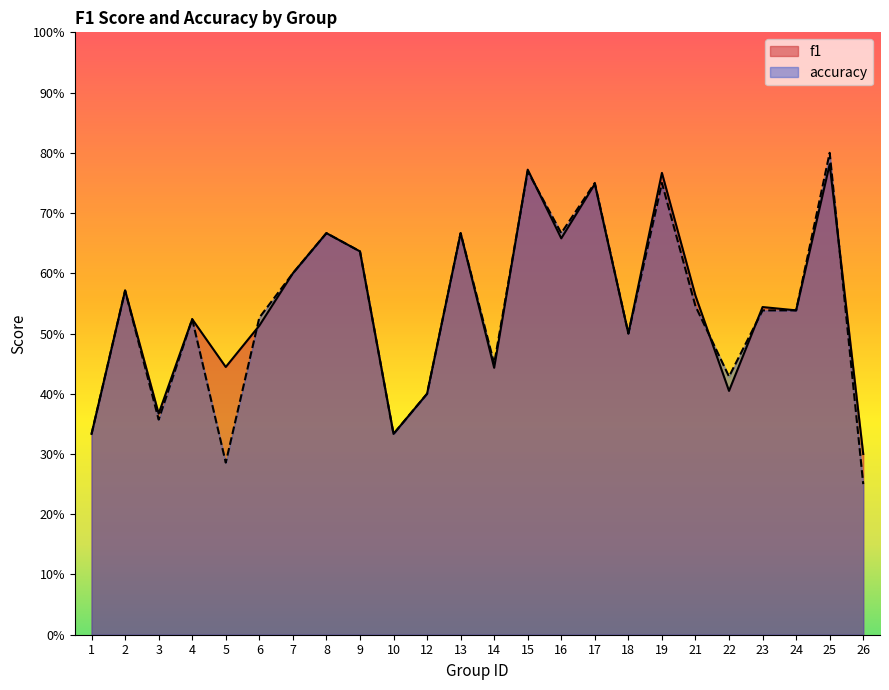

How many times do f1 and accuracy cross each other?

6